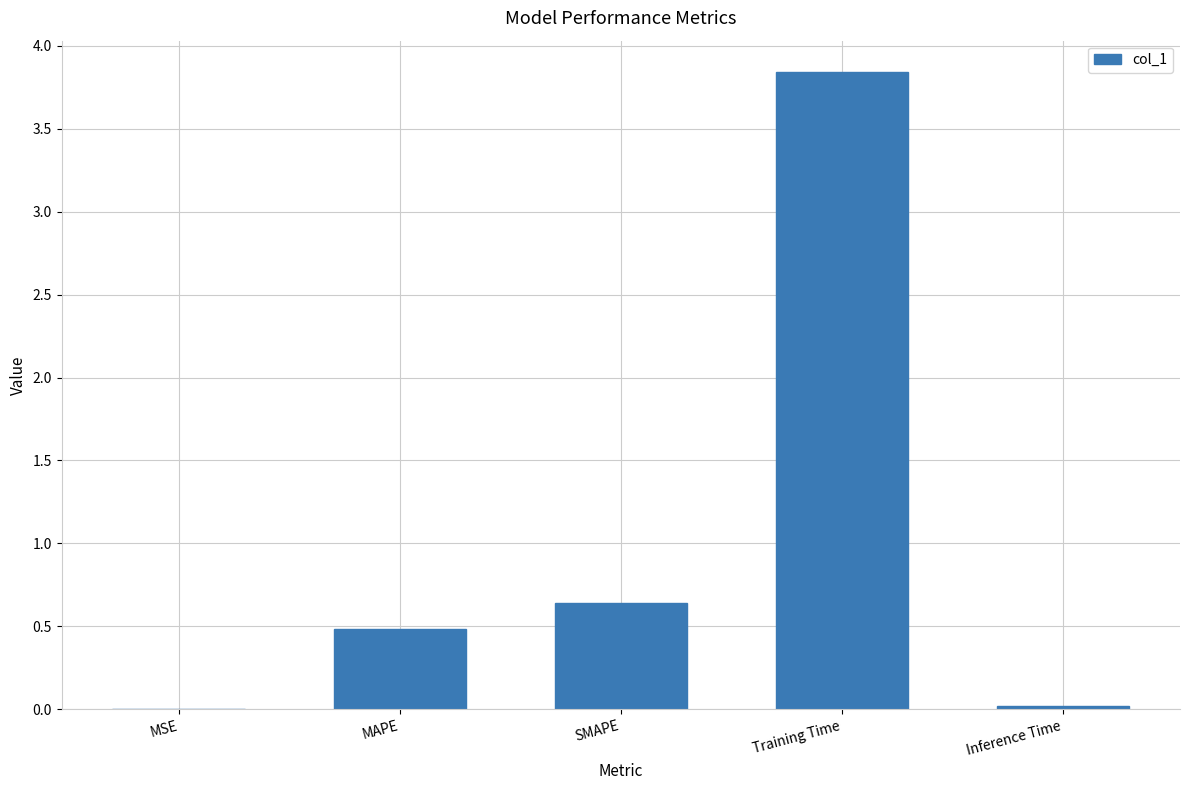

The chart shows a value of 1.8 at Training Time. True or false?

False